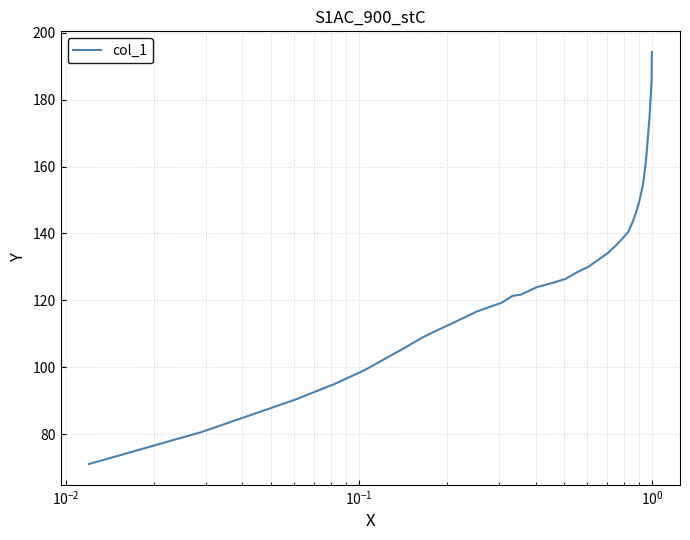

What is the difference between the maximum and minimum values?

123.3